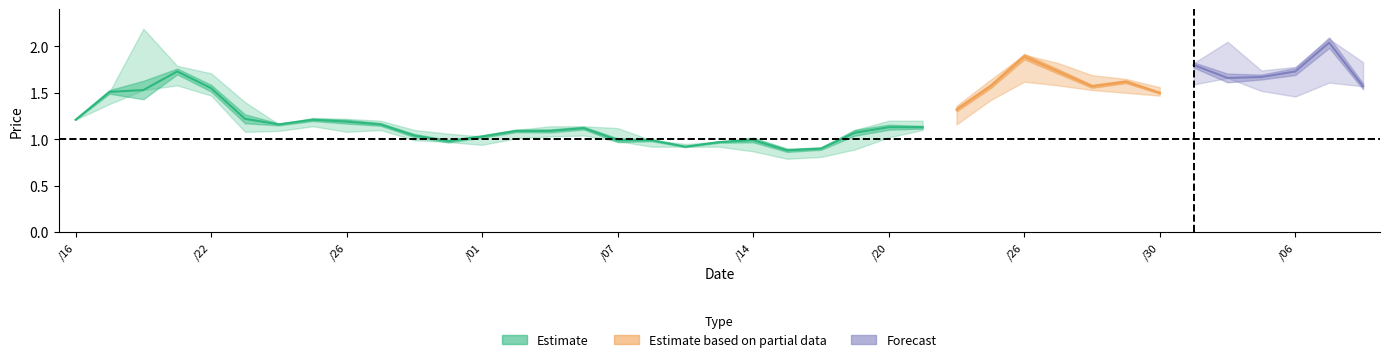

Reading left to right, list all the values displayed in this chart.

close: 1.2	1.5	1.5	1.7	1.6	1.2	1.2	1.2	1.2	1.2	1.0	1.0	1.0	1.1	1.1	1.1	1.0	1.0	0.9	1.0	1.0	0.9	0.9	1.1	1.1	1.1	1.3	1.6	1.9	1.7	1.6	1.6	1.5	1.8	1.7	1.7	1.7	2.0	1.6
high: 1.2	1.5	2.2	1.8	1.7	1.4	1.2	1.2	1.2	1.2	1.1	1.1	1.0	1.1	1.1	1.1	1.1	1.0	0.9	1.0	1.0	0.9	0.9	1.1	1.2	1.2	1.4	1.6	1.9	1.8	1.7	1.6	1.6	1.8	2.0	1.7	1.8	2.1	1.8
low: 1.2	1.4	1.5	1.6	1.5	1.1	1.1	1.1	1.1	1.1	1.0	1.0	0.9	1.0	1.0	1.0	1.0	0.9	0.9	0.9	0.9	0.8	0.8	0.9	1.0	1.1	1.2	1.4	1.6	1.6	1.5	1.5	1.5	1.6	1.7	1.5	1.5	1.6	1.6